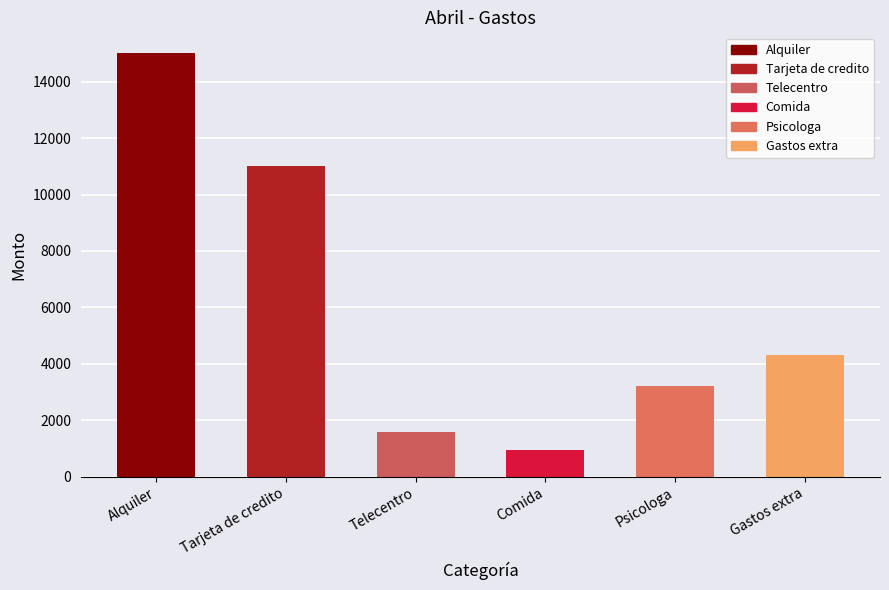

Rank the categories by value from lowest to highest.

Comida, Telecentro, Psicologa, Gastos extra, Tarjeta de credito, Alquiler